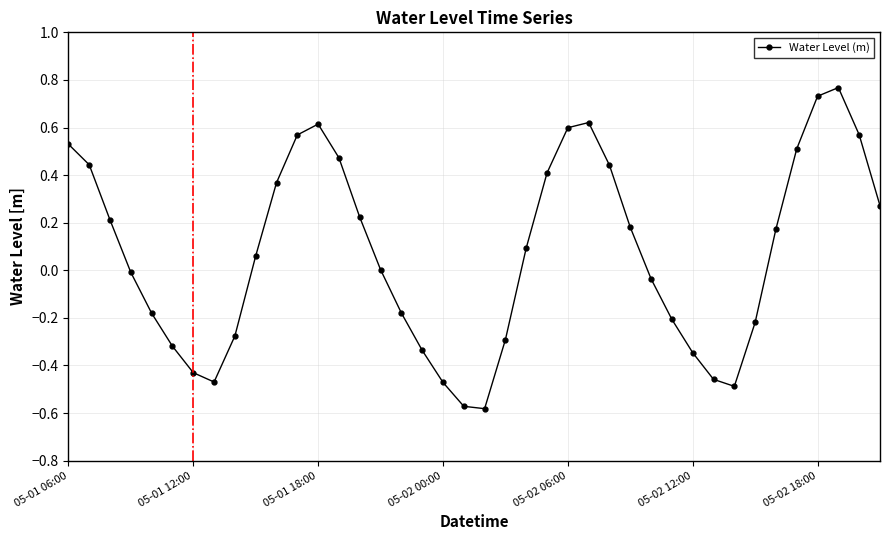

How many points are higher than both their immediate neighbors (excluding endpoints)?

3